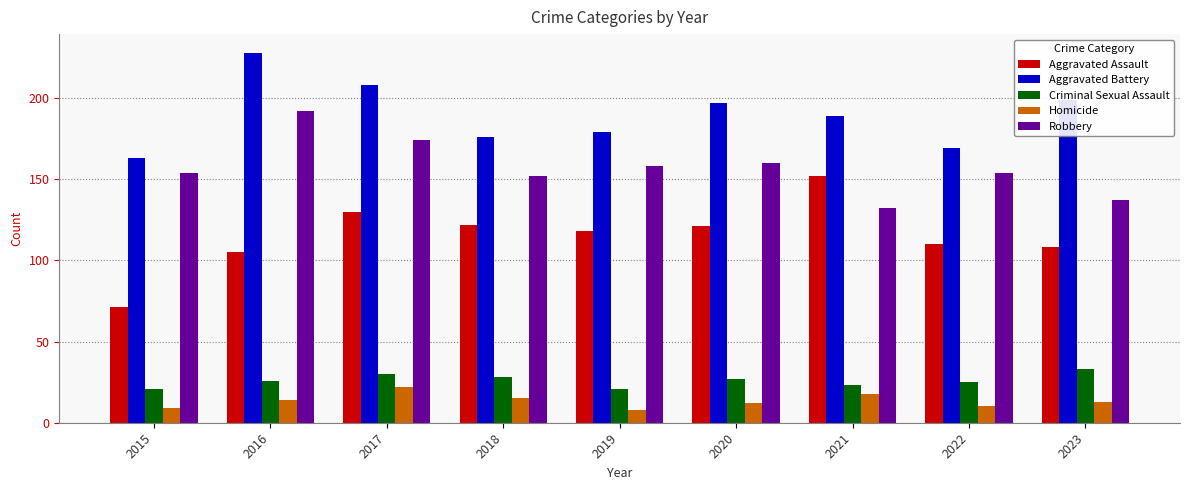

Rank the series by their maximum value, from lowest to highest.

Homicide, Criminal Sexual Assault, Aggravated Assault, Robbery, Aggravated Battery